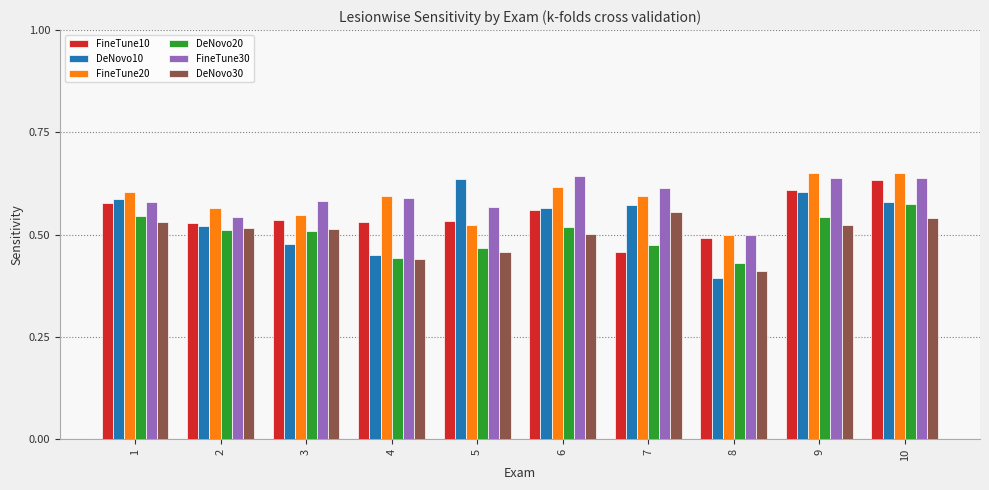

What is the sum of the DeNovo20 values at 1 and 8?

1.0